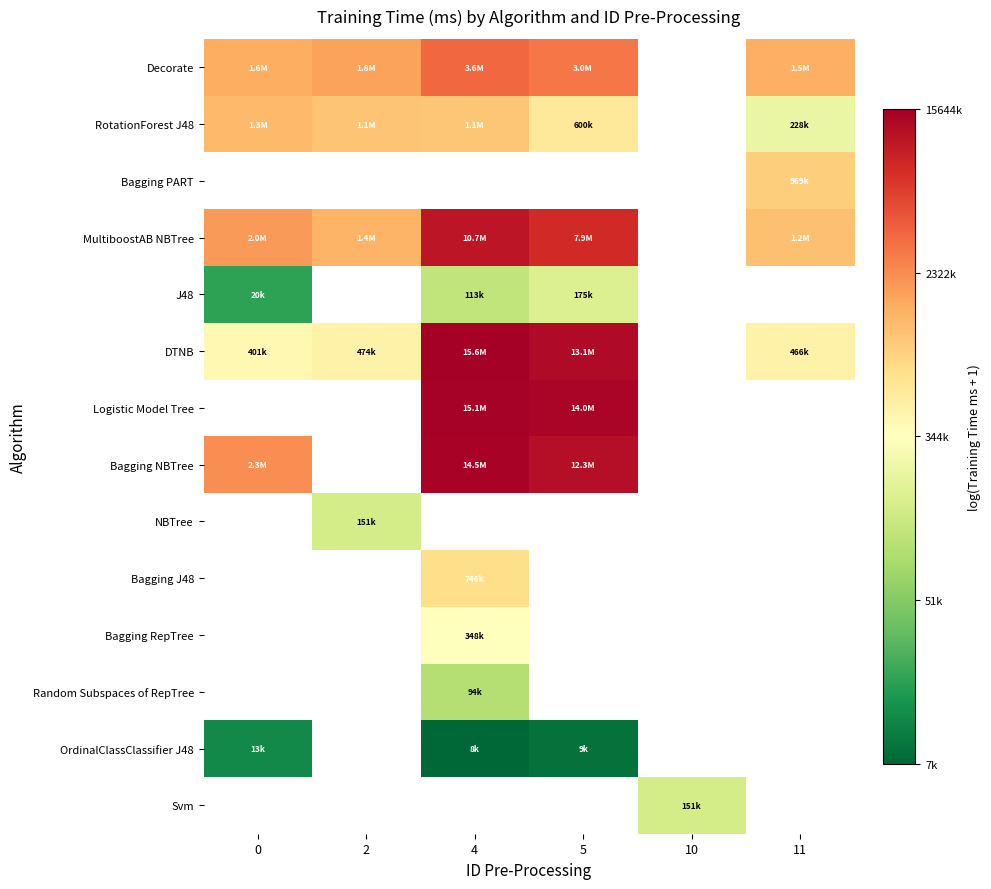

The value of Bagging NBTree at 4 is 16.5. True or false?

True